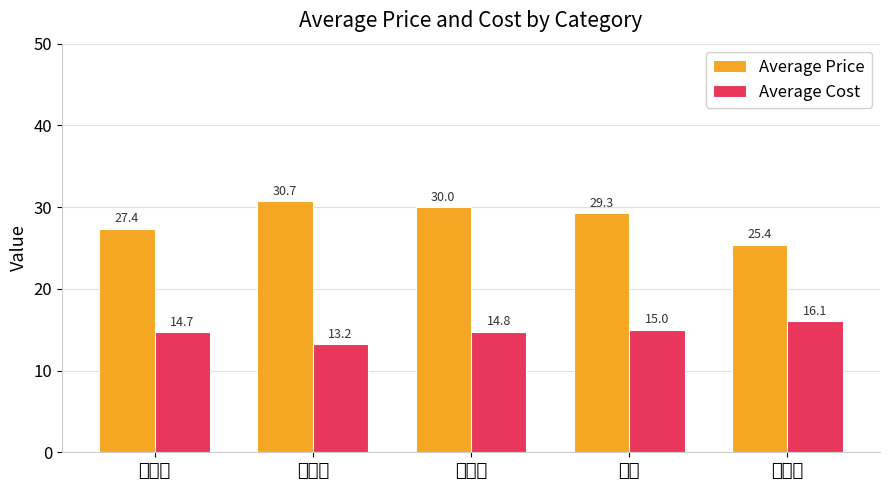

Reading left to right, extract all data points from this chart.

Average Price: 27.4	30.7	30.0	29.3	25.4
Average Cost: 14.7	13.2	14.8	15.0	16.1